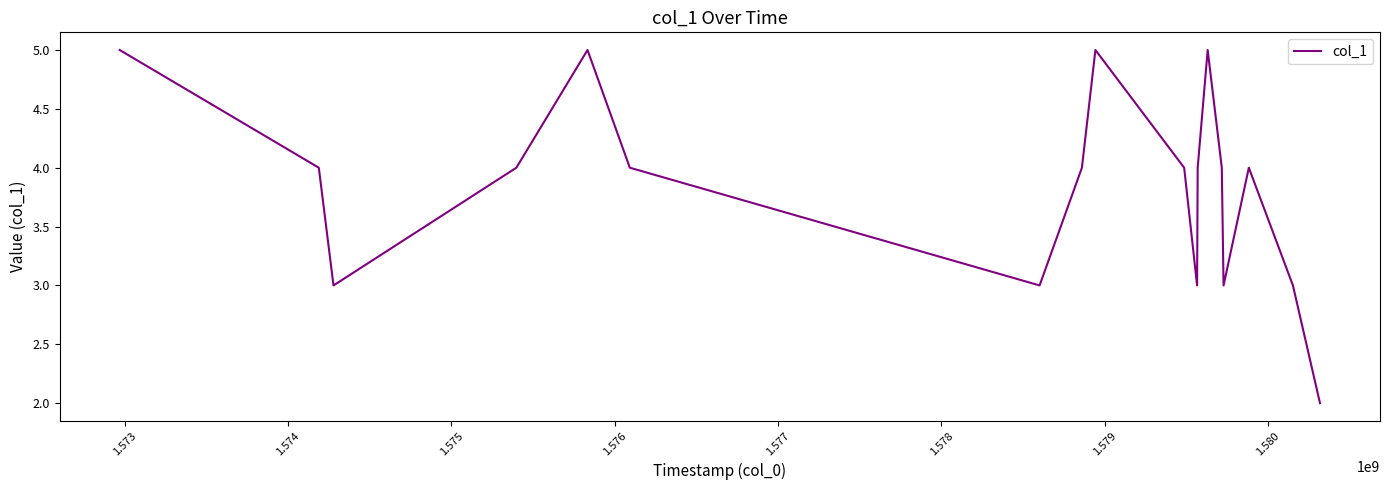

What is the difference between the maximum and minimum values?

3